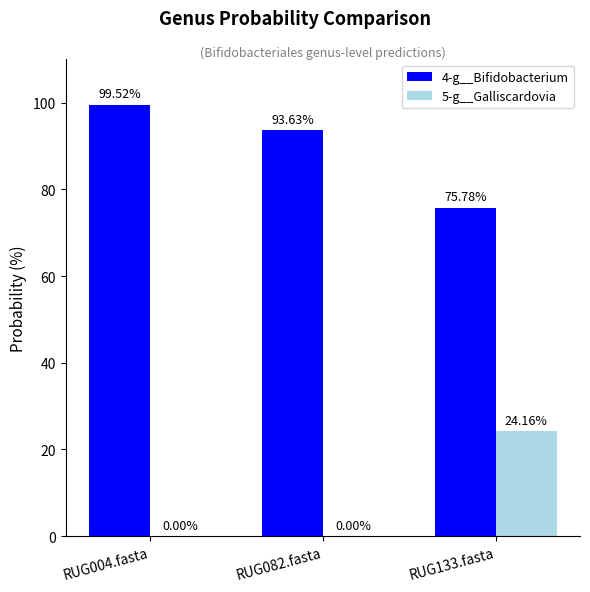

List the series in order of their peak value, highest first.

4-g__Bifidobacterium, 5-g__Galliscardovia